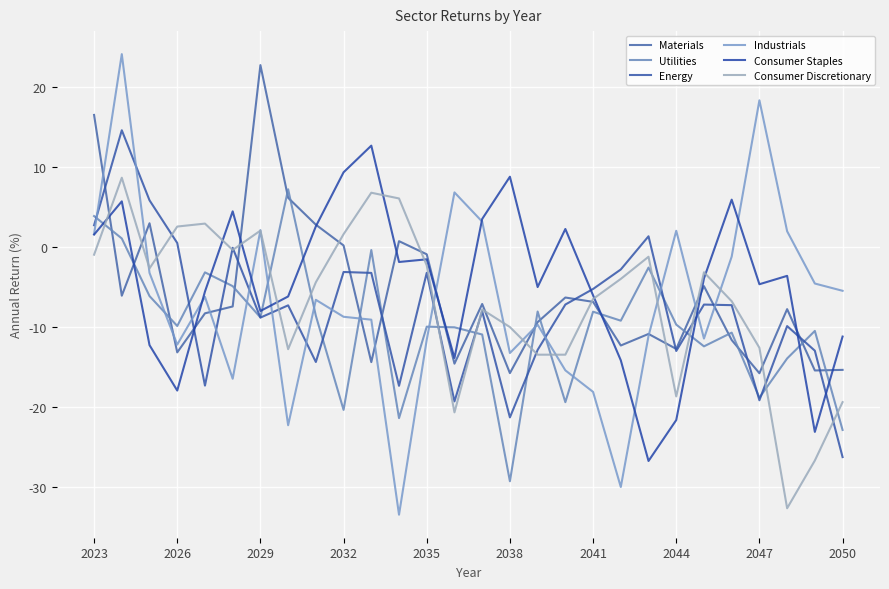

Does the chart have visible grid lines?

Yes